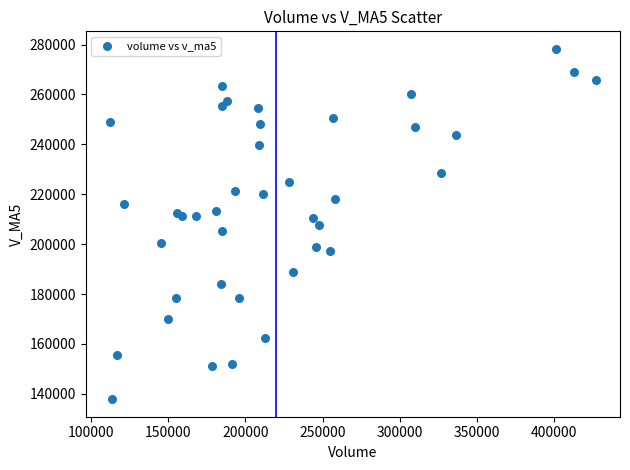

What is the range of X values (max minus min)?

315129.2